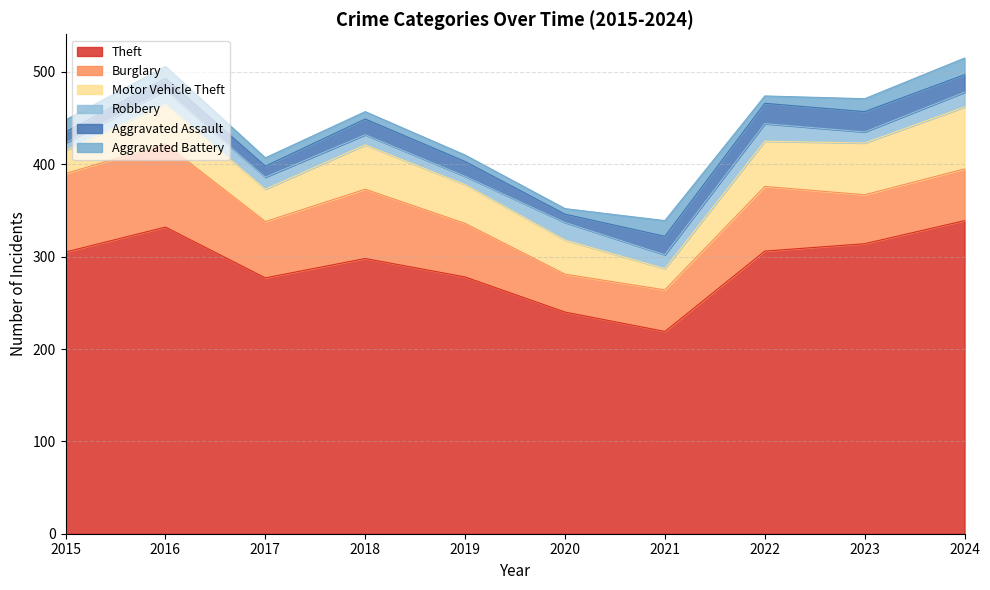

Which label corresponds to the smallest value in the chart?

2020